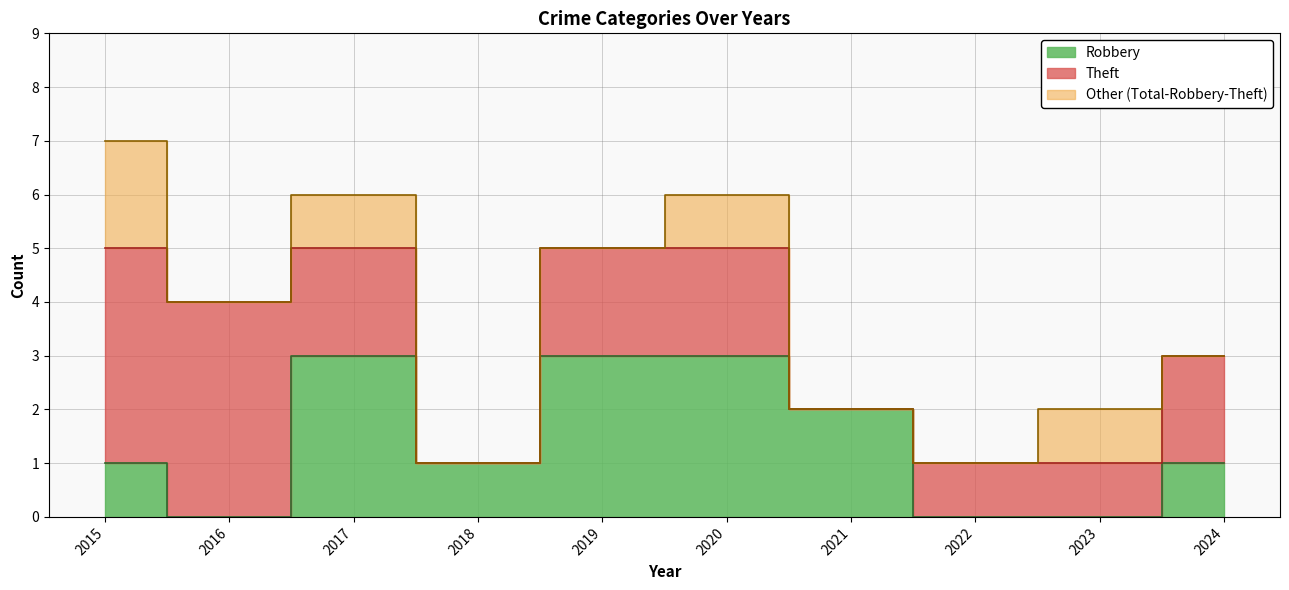

Between 2015 and 2016, which is larger?

2015